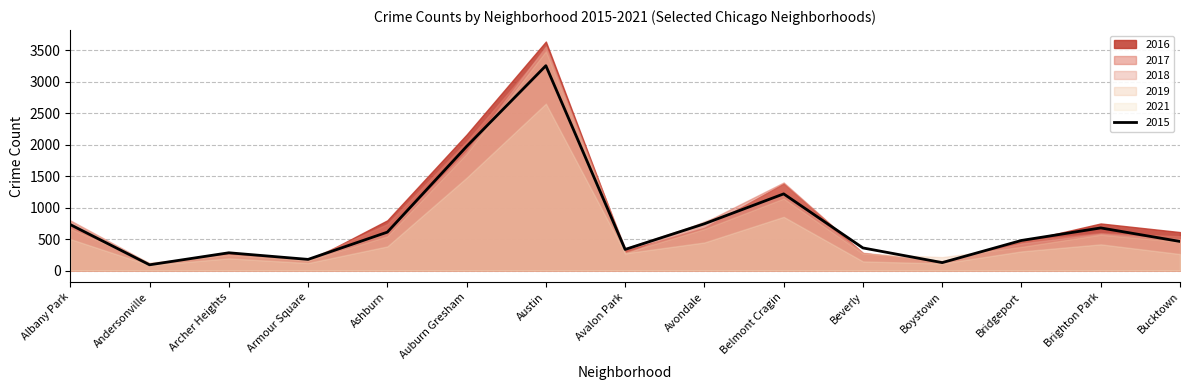

In 2017, how many points are lower than both neighbors (excluding endpoints)?

4